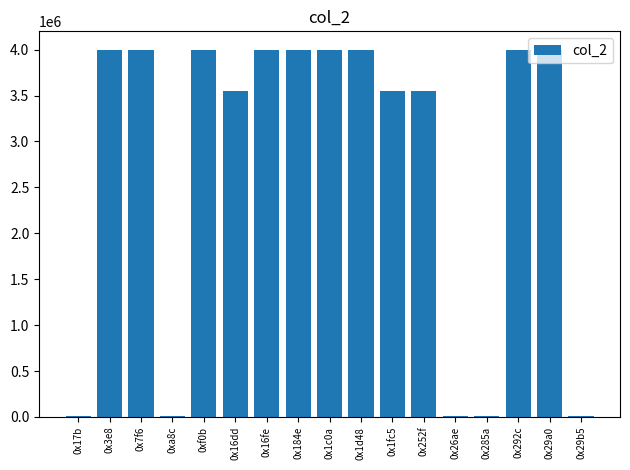

Is it true that the value at 0x292c is 4000000?

True